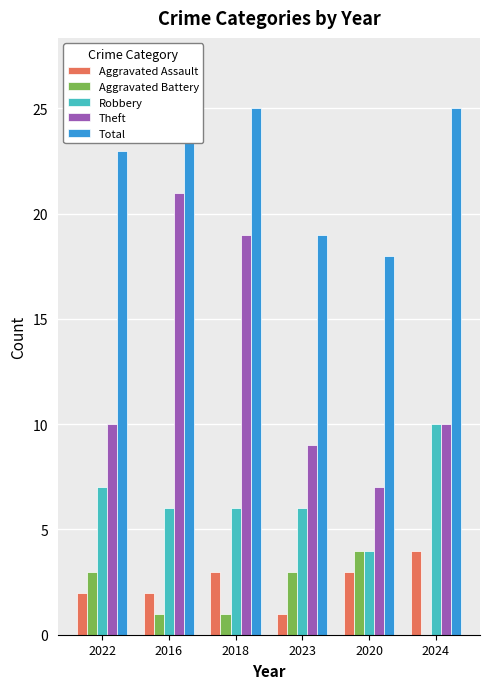

How many categories are shown in the chart?

6